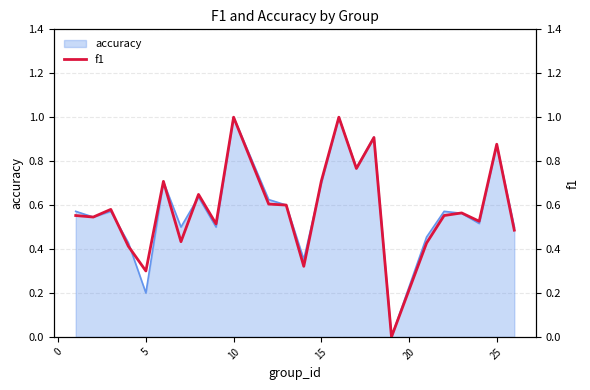

Count the number of categories in the chart.

24